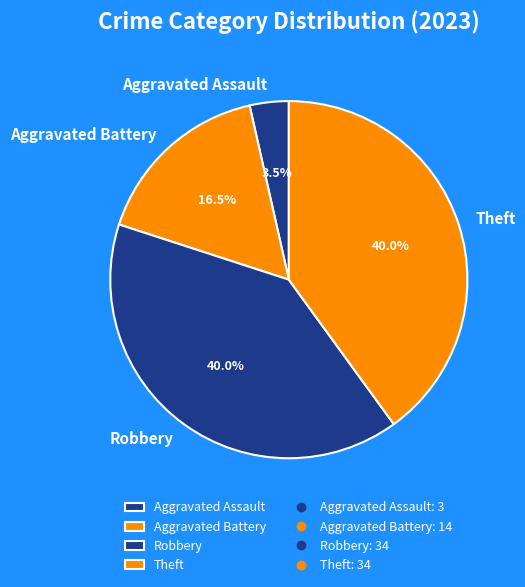

What percentage is the Theft slice, to the nearest percent?

40%